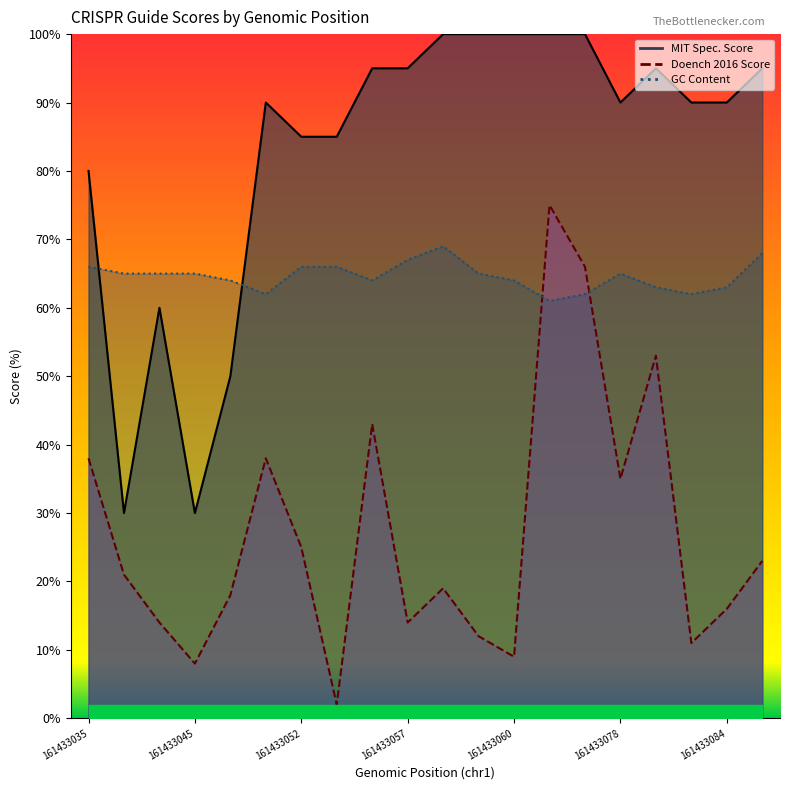

How many interior local valleys does the GC Content series have?

4